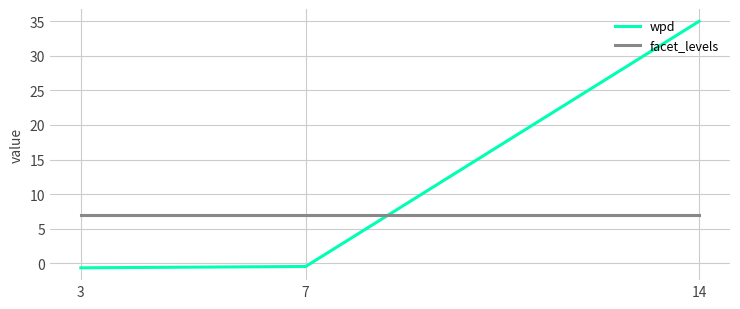

Does the chart display data point markers on the line(s)?

No